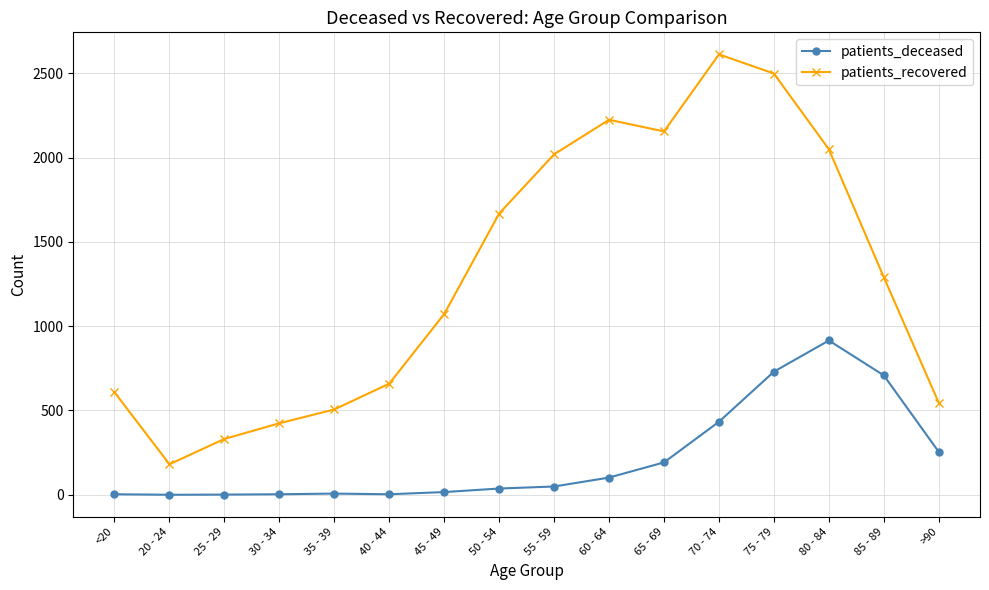

How many series are shown in this chart?

2